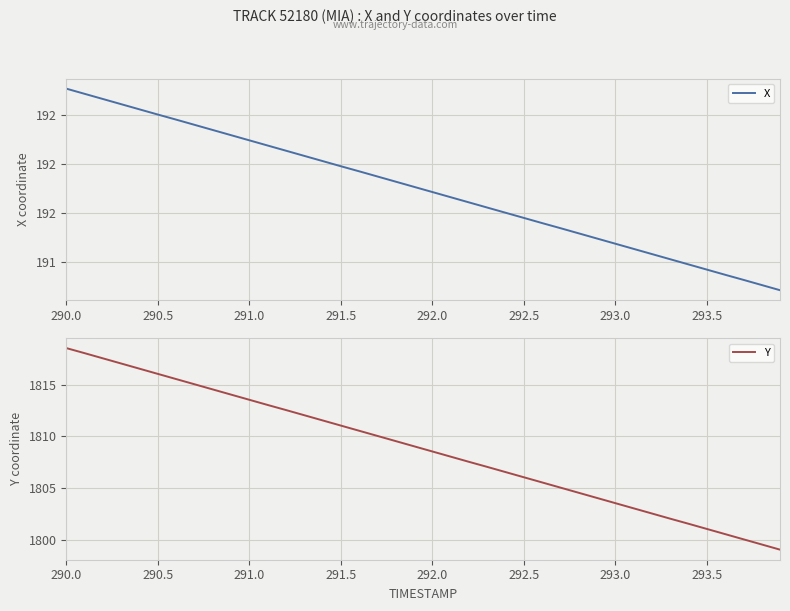

True or false: X and Y cross at least once.

False